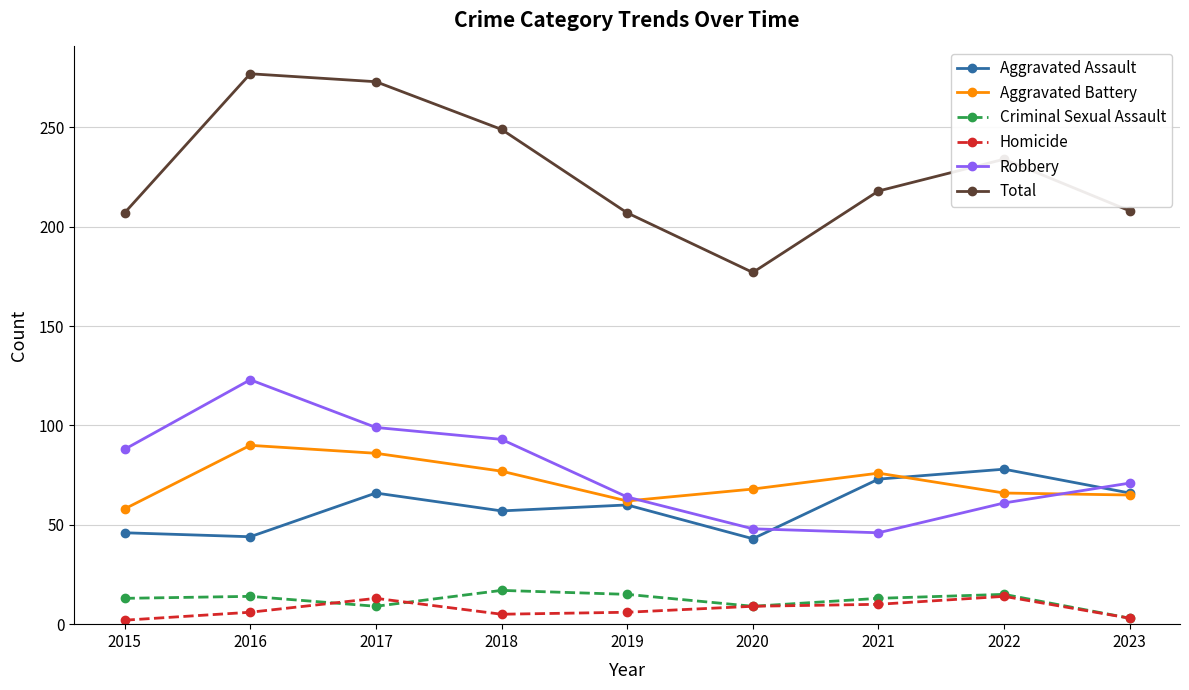

In Aggravated Assault, how many points are higher than both neighbors (excluding endpoints)?

3